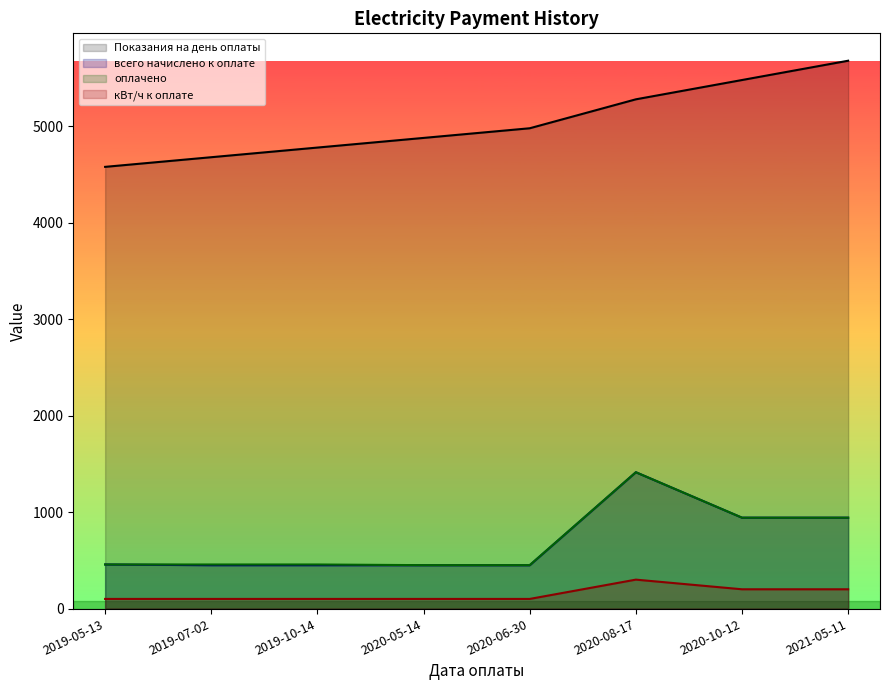

Which series has the largest range (max minus min)?

Показания на день оплаты